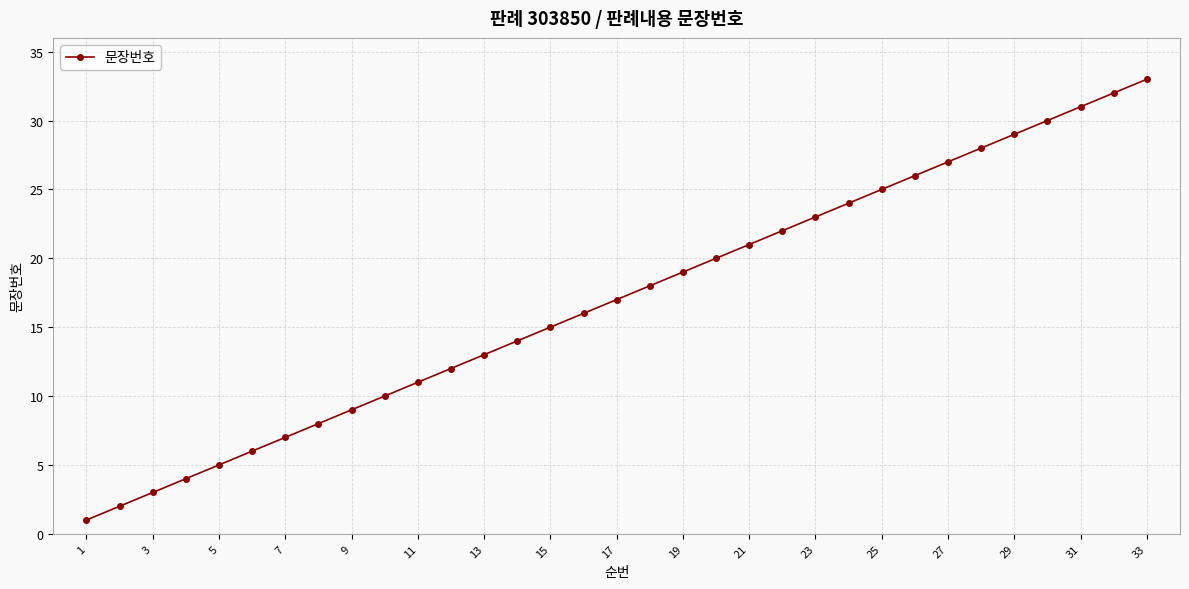

True or false: there are more than 2 points higher than both neighbors.

False